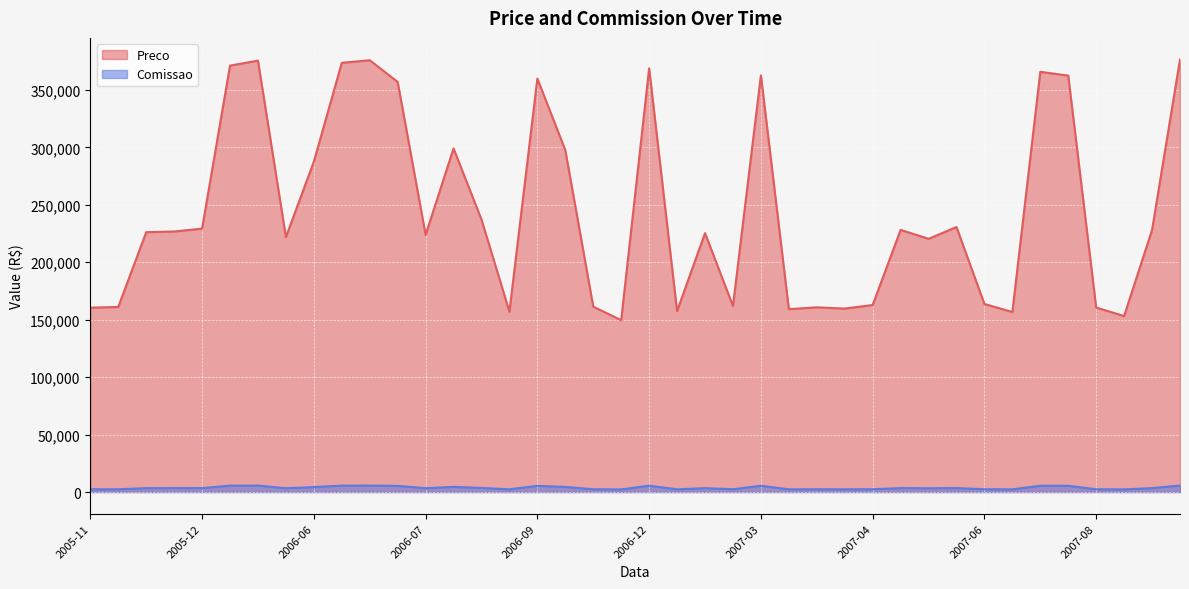

What is the label of the 16th point from the left?

2006-08